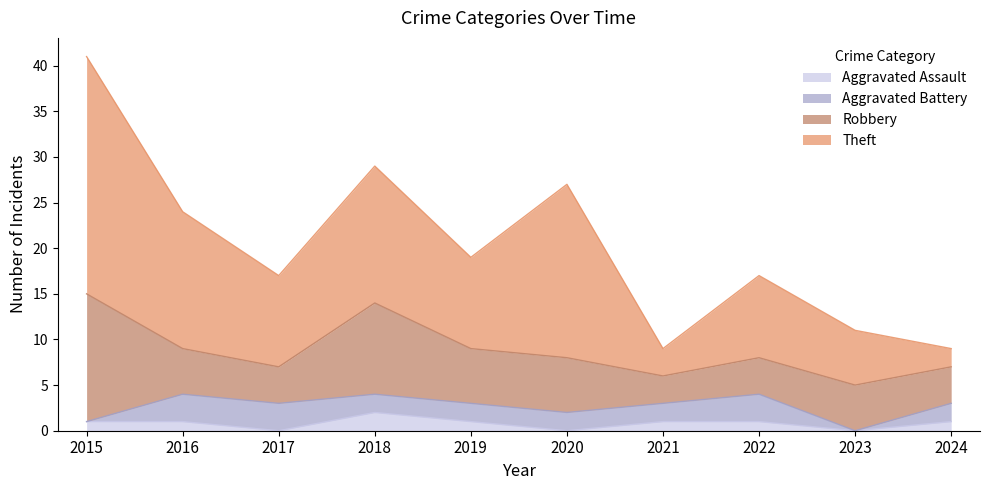

Reading left to right, list all the values displayed in this chart.

Aggravated Assault: 2015=1	2016=1	2017=0	2018=2	2019=1	2020=0	2021=1	2022=1	2023=0	2024=1
Aggravated Battery: 2015=0	2016=3	2017=3	2018=2	2019=2	2020=2	2021=2	2022=3	2023=0	2024=2
Robbery: 2015=14	2016=5	2017=4	2018=10	2019=6	2020=6	2021=3	2022=4	2023=5	2024=4
Theft: 2015=26	2016=15	2017=10	2018=15	2019=10	2020=19	2021=3	2022=9	2023=6	2024=2